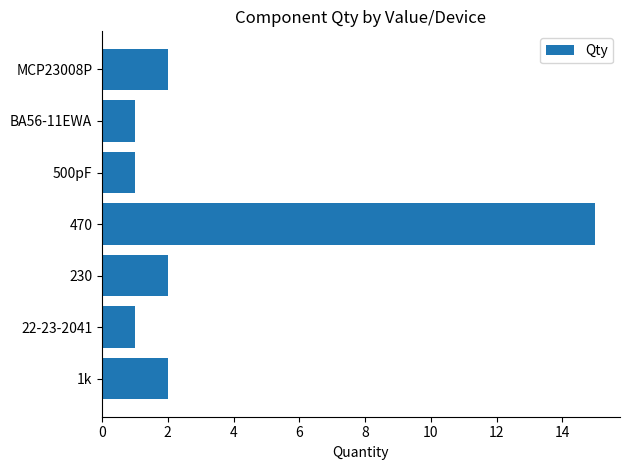

Approximately how many times larger is the value at 1k compared to BA56-11EWA?

2.0